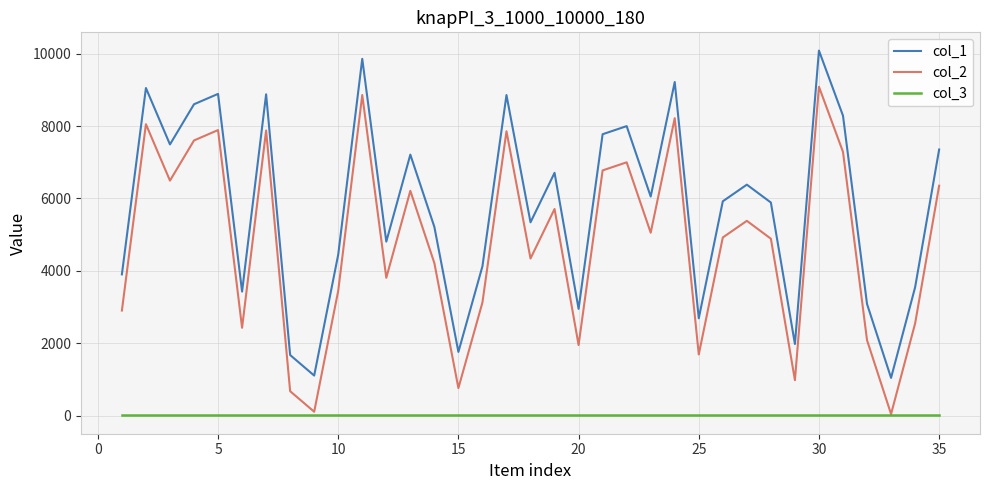

How many series are shown in this chart?

3